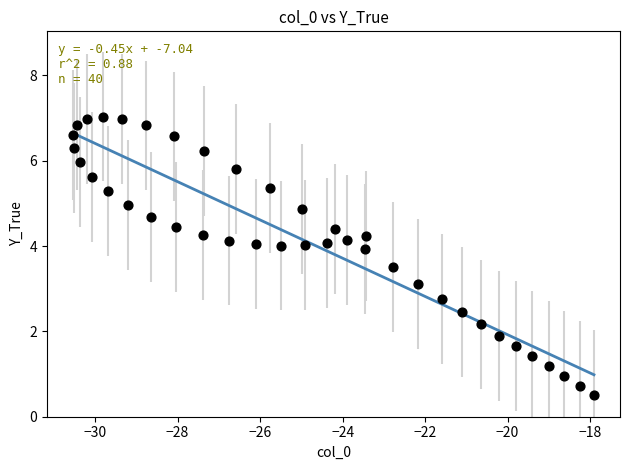

What is the range of Y values (max minus min)?

6.5